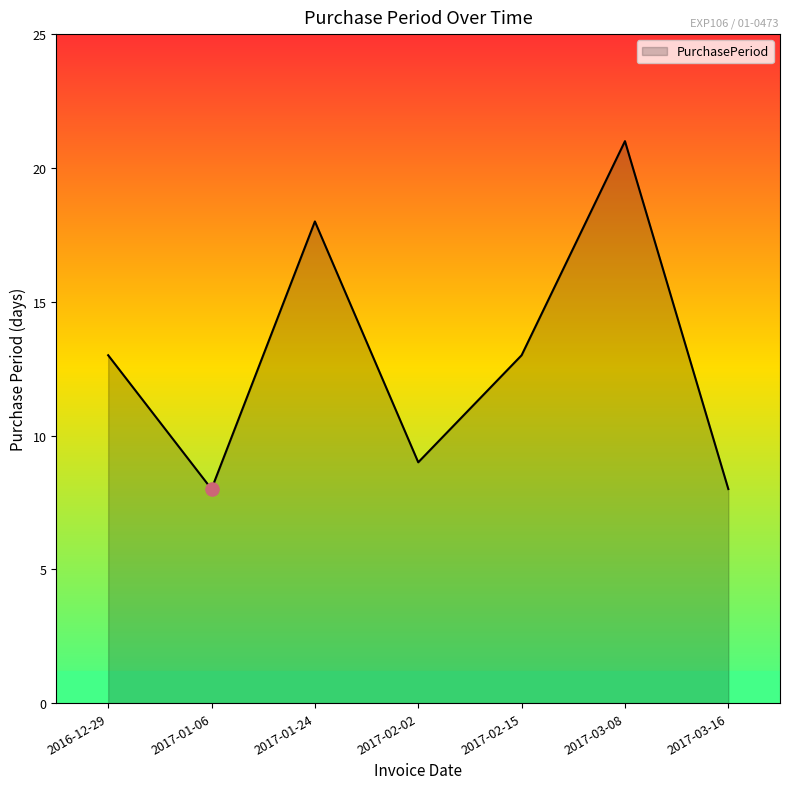

What is the change in value from 2016-12-29 to 2017-02-02?

-4